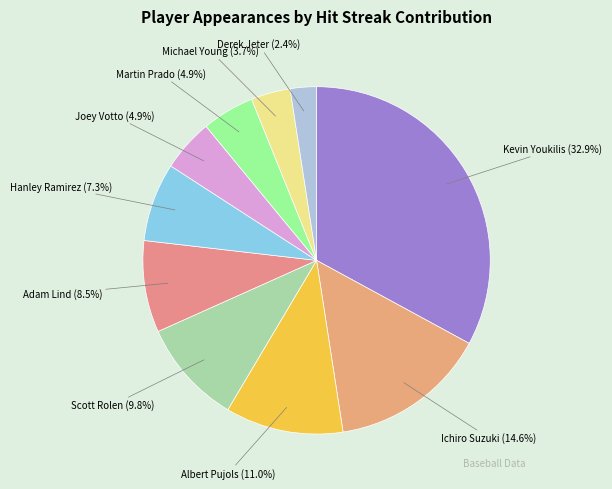

Between Albert Pujols and Martin Prado, which is larger?

Albert Pujols